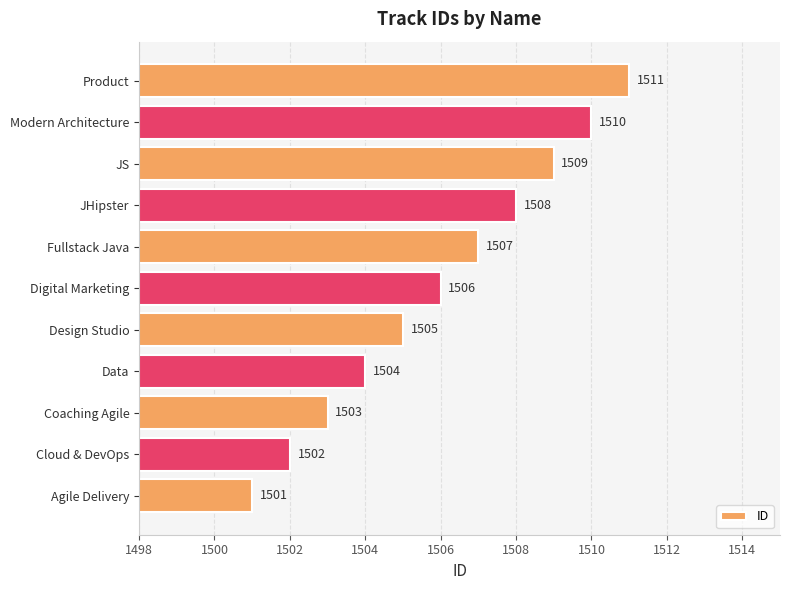

At which category does the chart reach its peak across all series?

Product